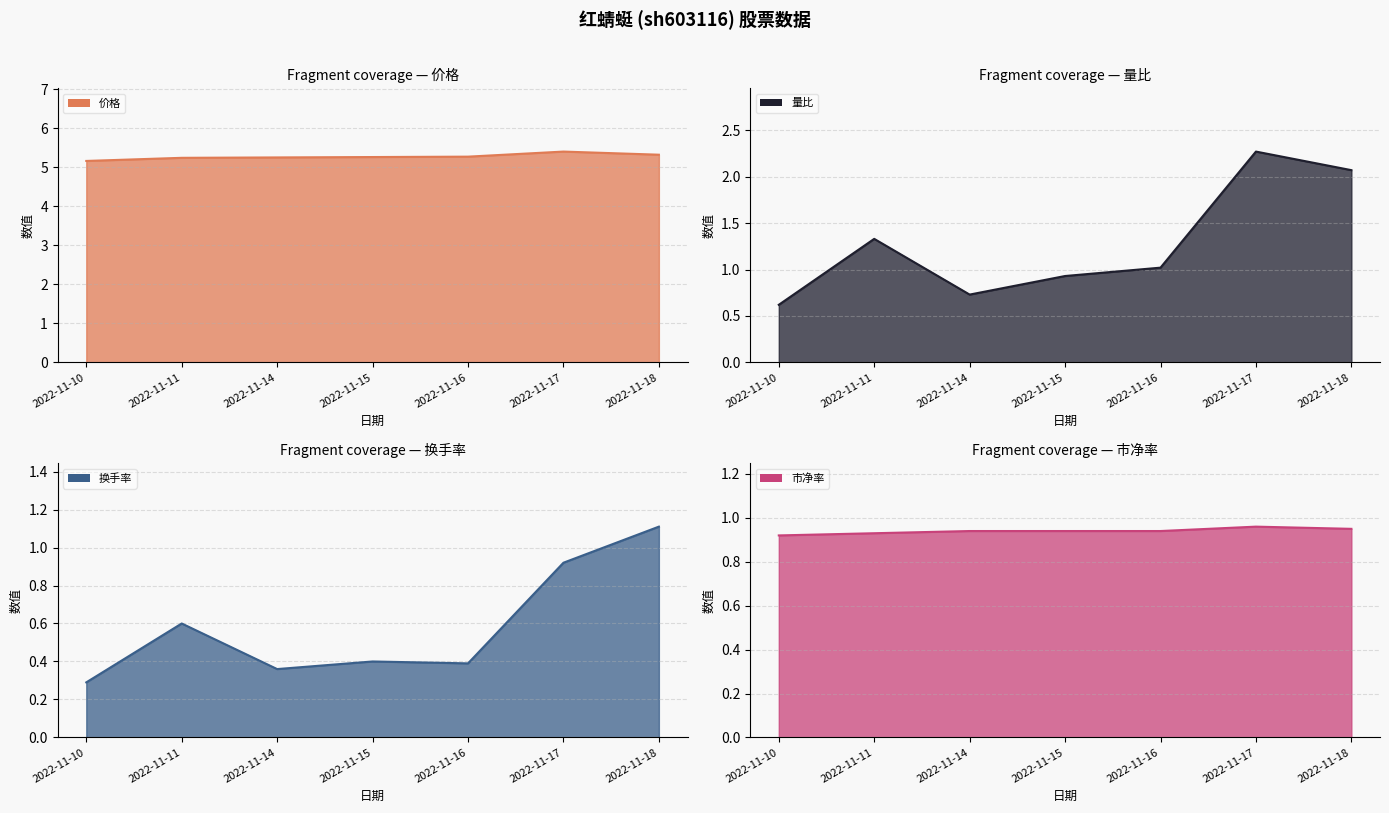

What are all the series names shown in the legend?

价格, 量比, 换手率, 市净率